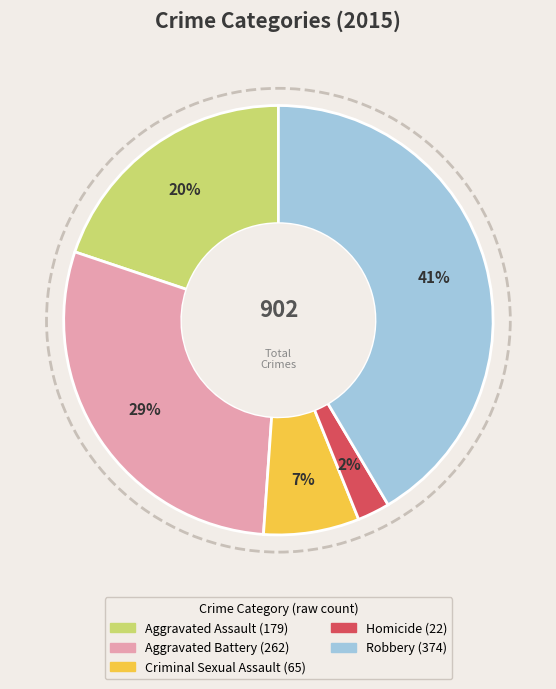

Do Aggravated Assault and Aggravated Battery together represent more than half of the pie?

No